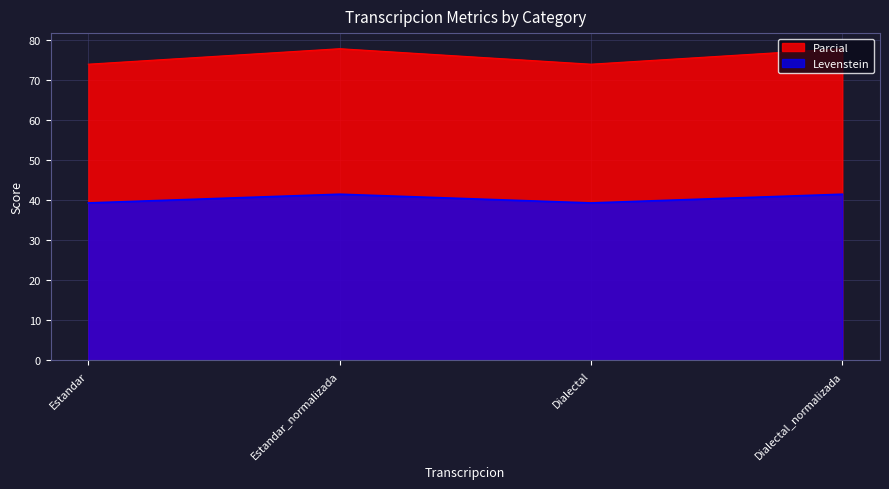

True or false: Levenstein and Parcial cross at least once.

False